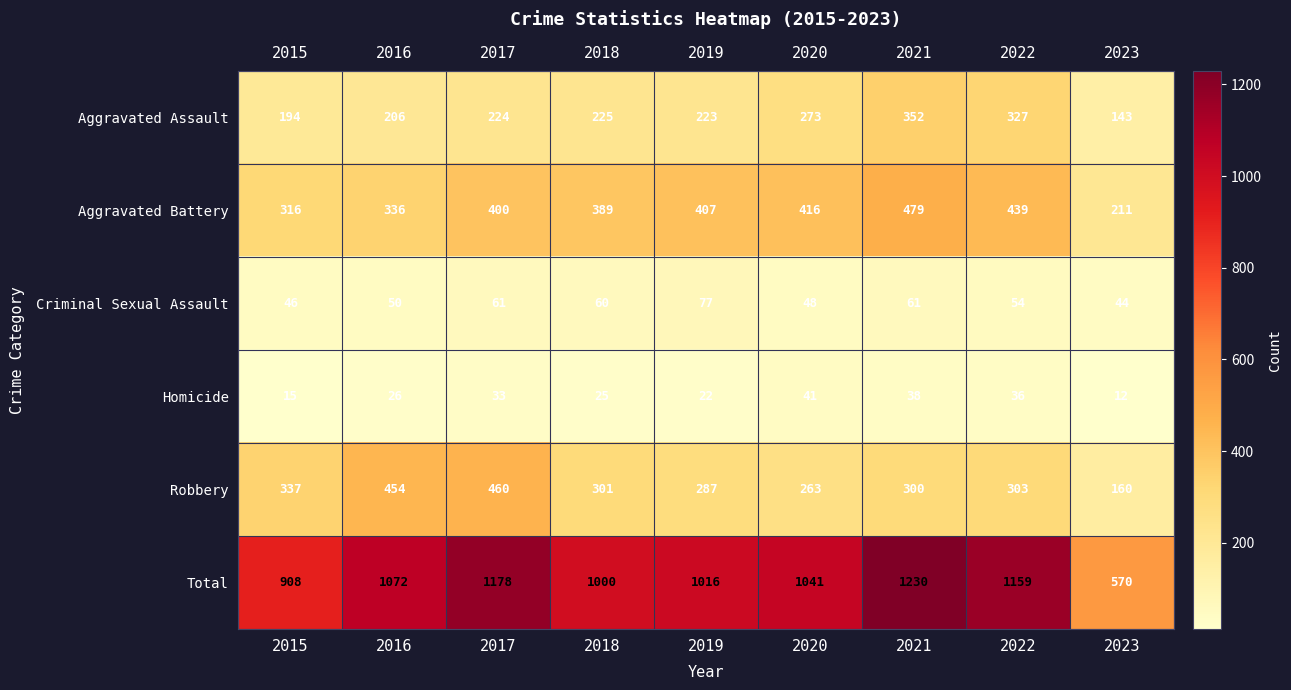

What is the minimum value for Robbery?

160